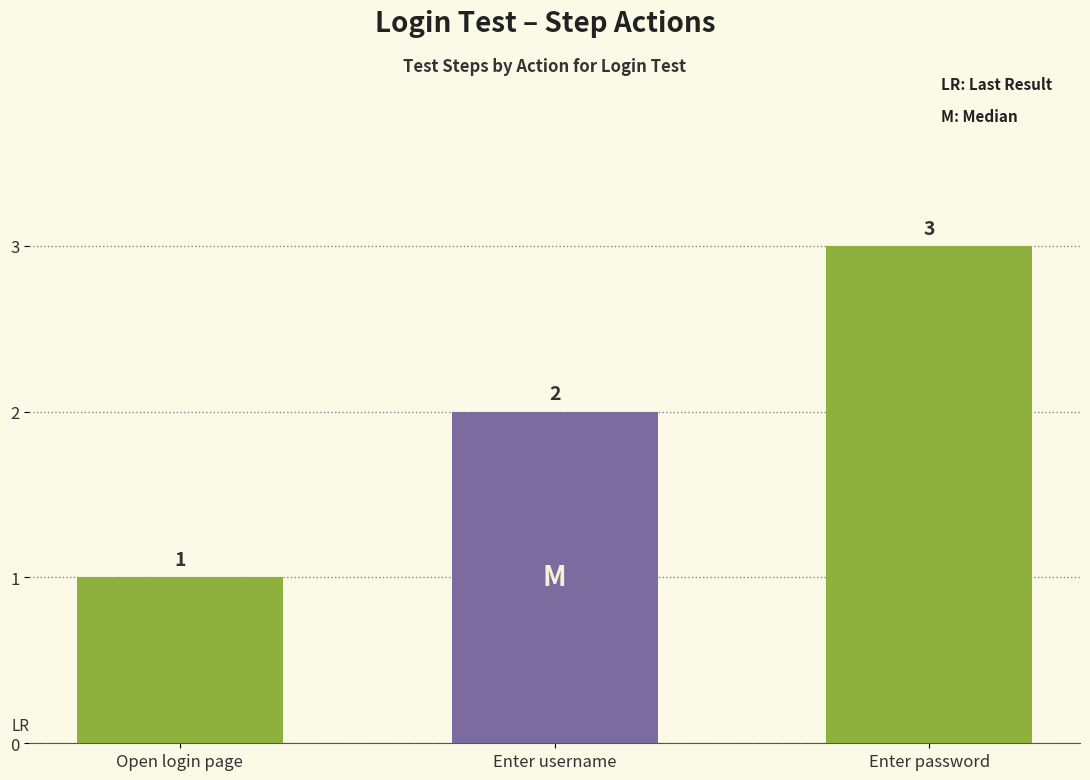

What value does the data have at Enter password?

3